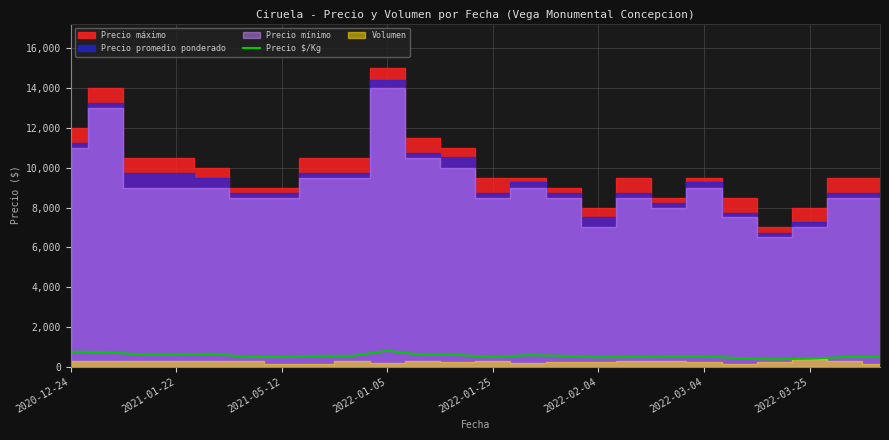

Is it true that the value at 2022-01-25 is 227?

False